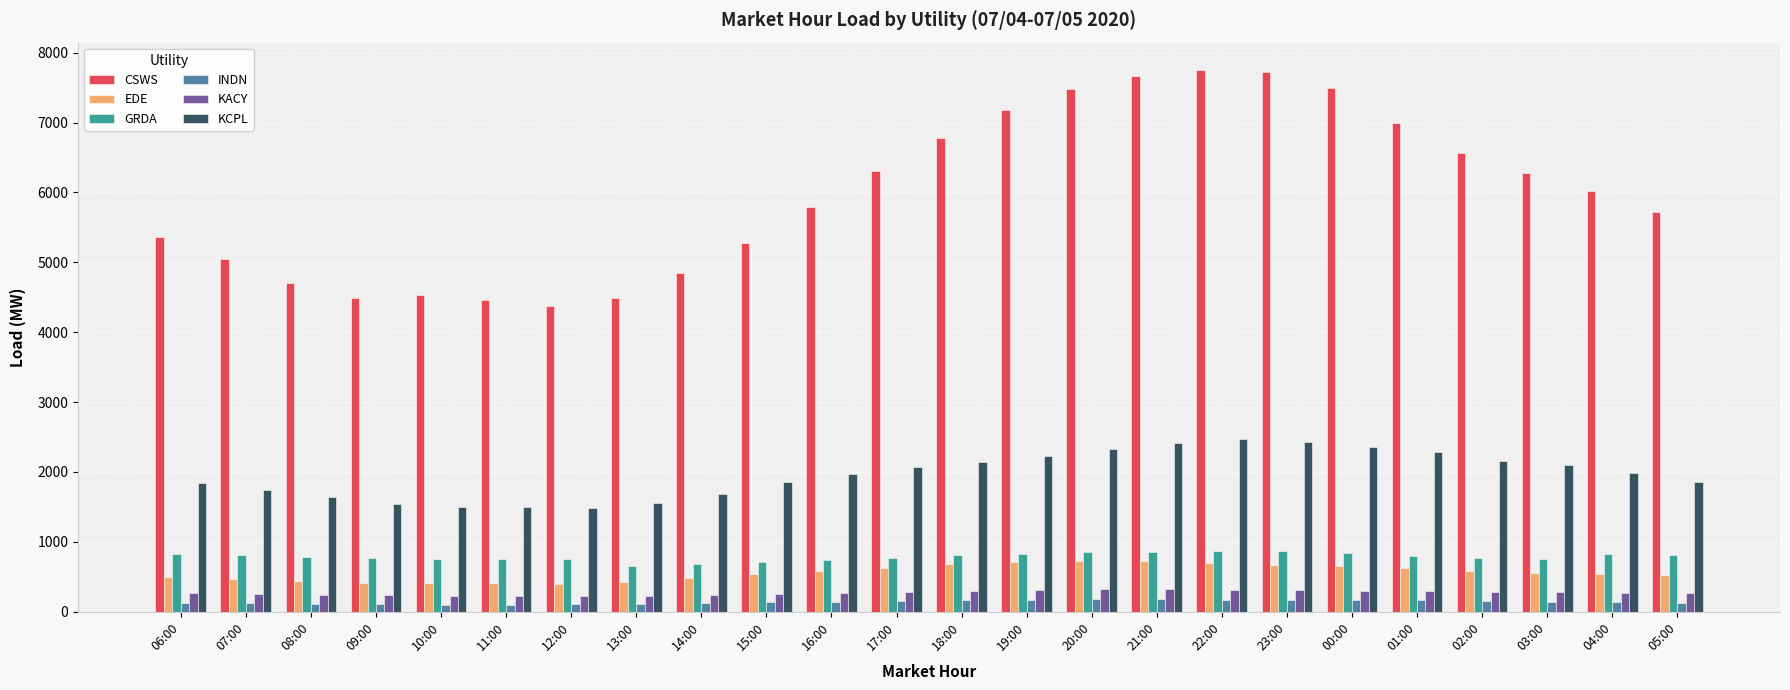

What value does the EDE series have at 01:00?

623.0